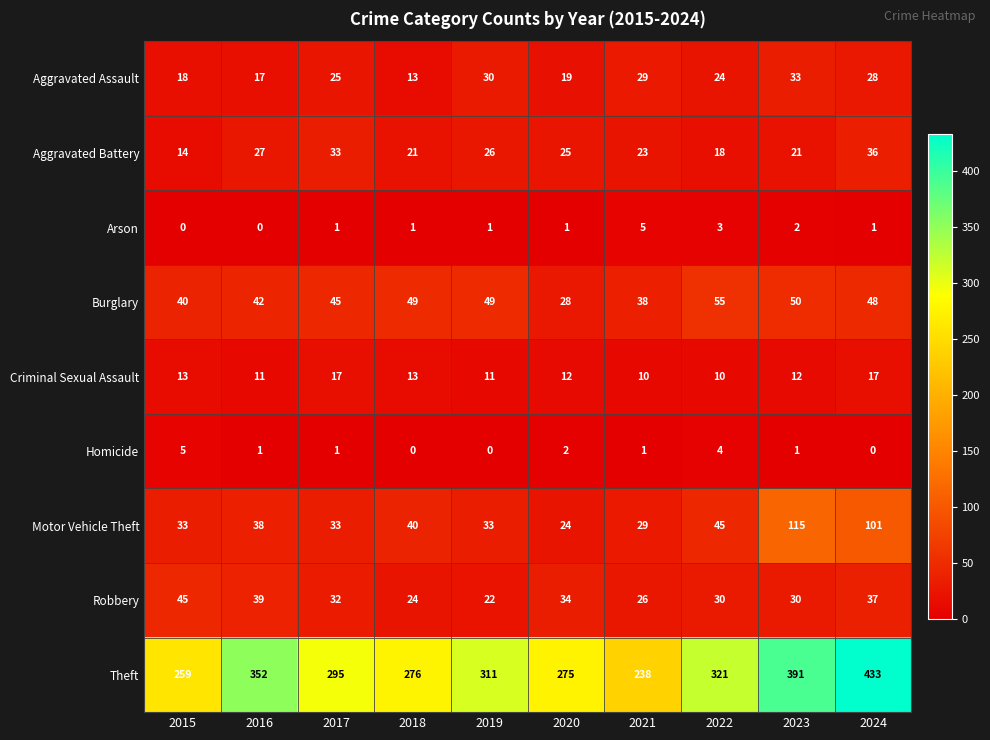

The Robbery series shows 32 at 2017. True or false?

True